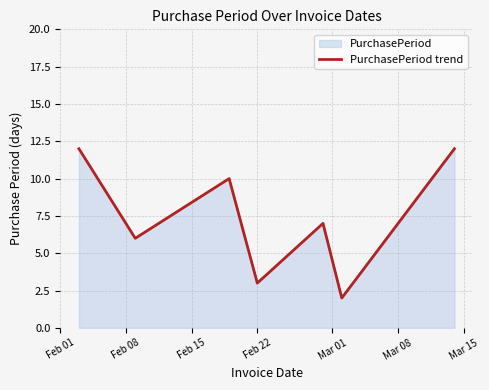

What is the sum of all values?

52